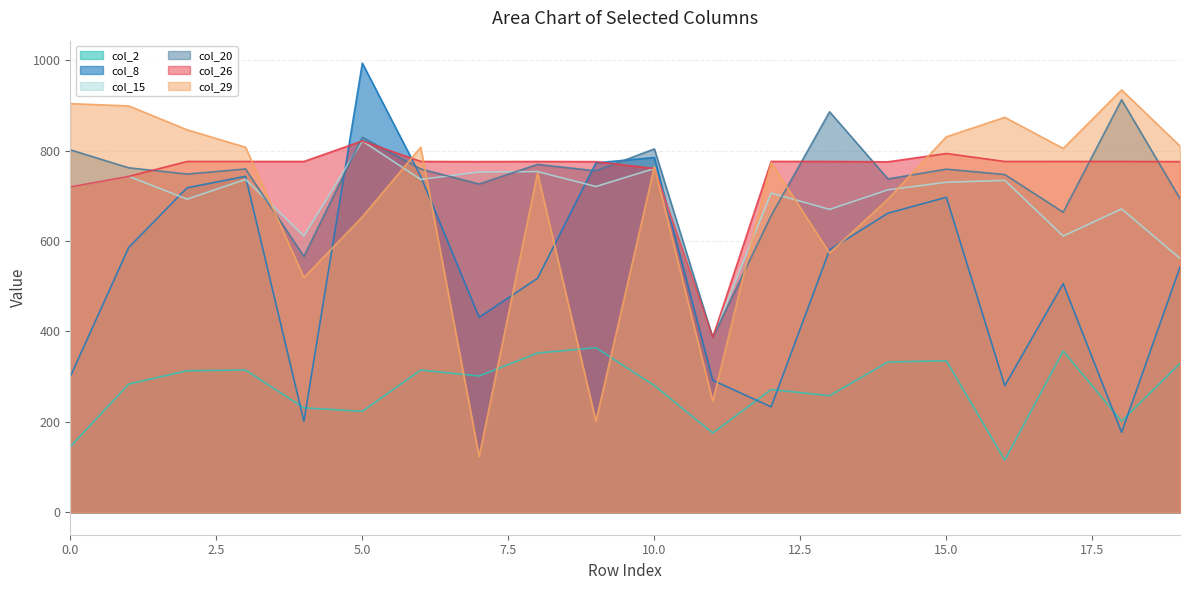

What is the spread (max minus min) of values at 8?

423.6